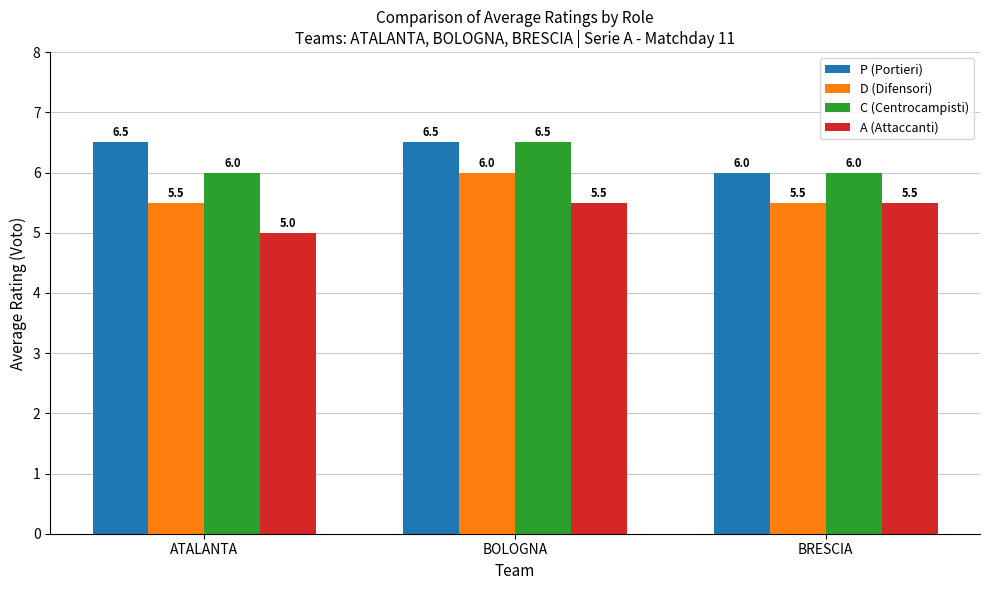

Which series has the largest total across all categories?

P (Portieri)